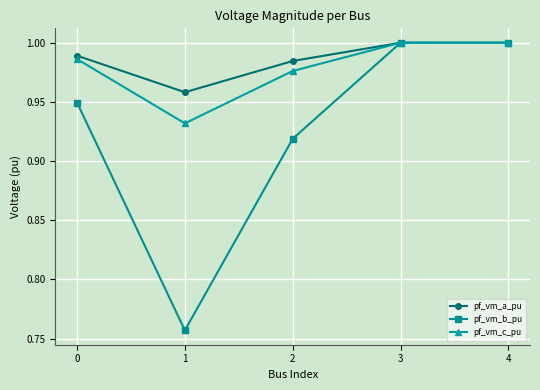

Which category has the lowest value in the pf_vm_a_pu series?

1